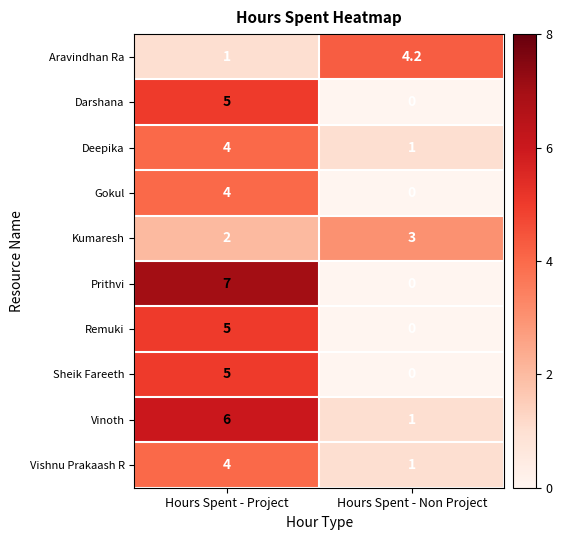

Which series has the largest range (max minus min)?

Prithvi